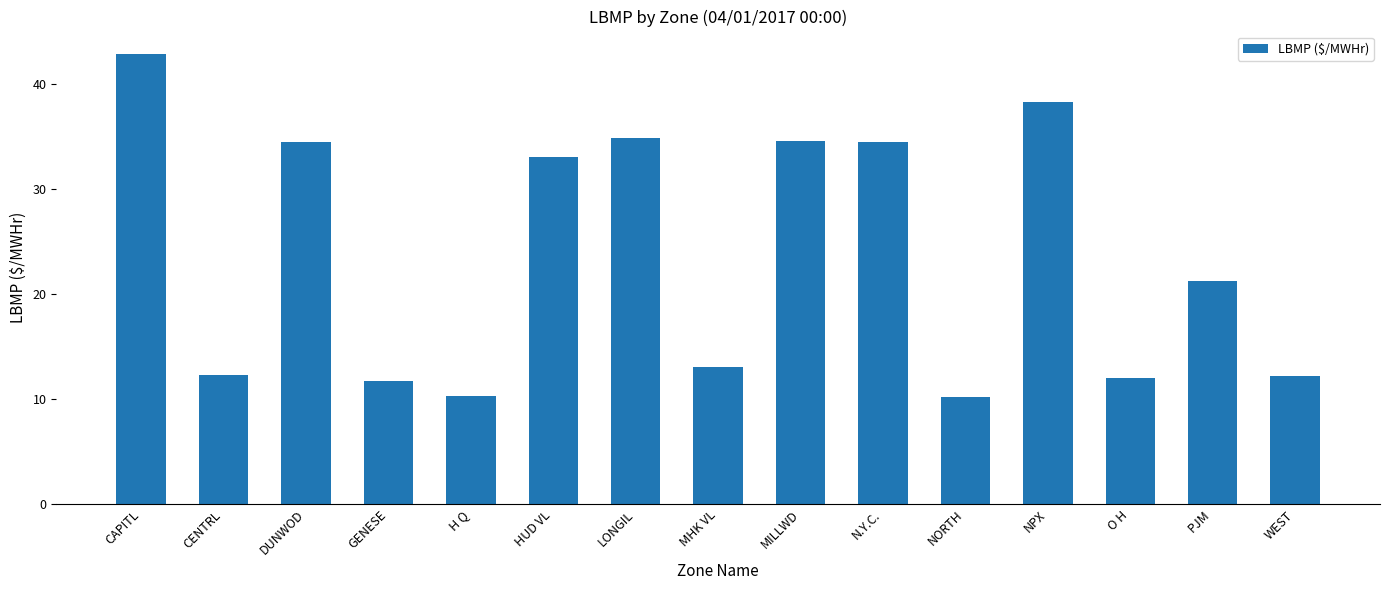

At which label is the value closest to 26?

PJM